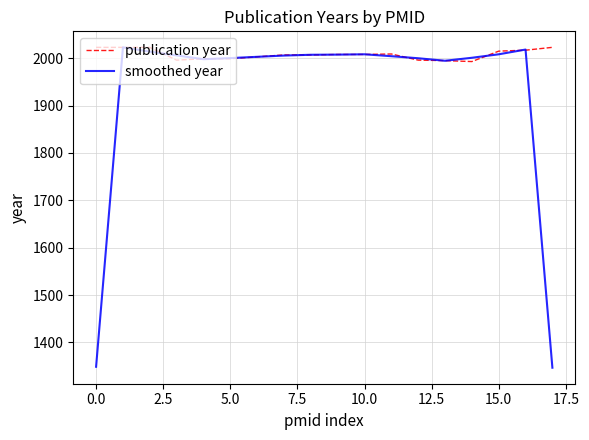

Which series has the widest spread of values?

smoothed year